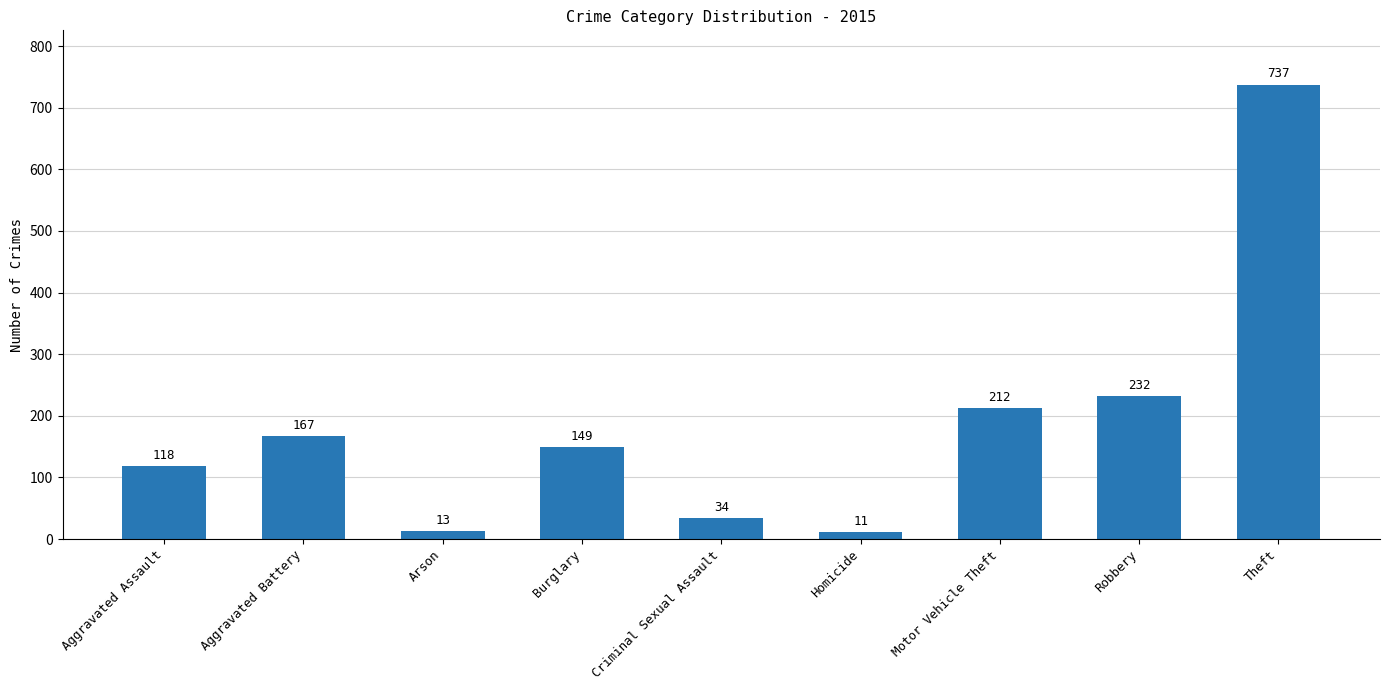

What is the greatest value displayed?

737